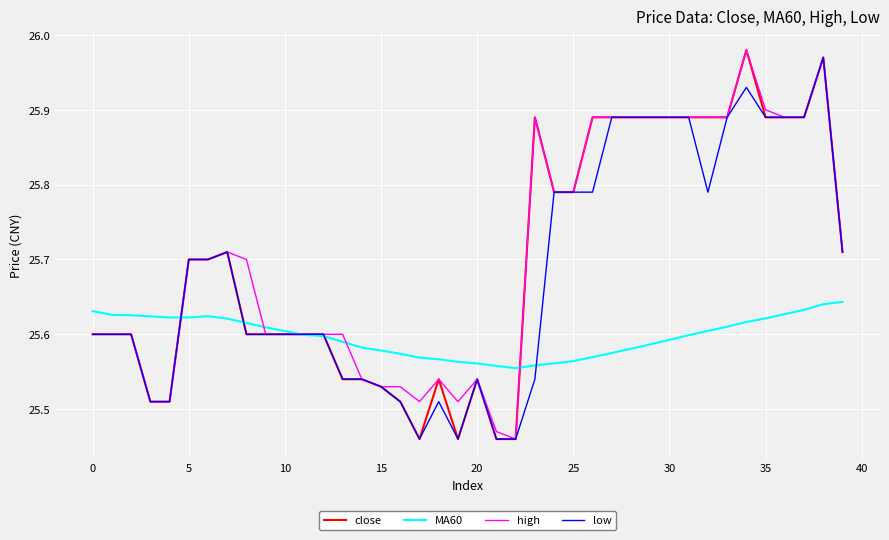

What is the sum of all low values?

1027.3